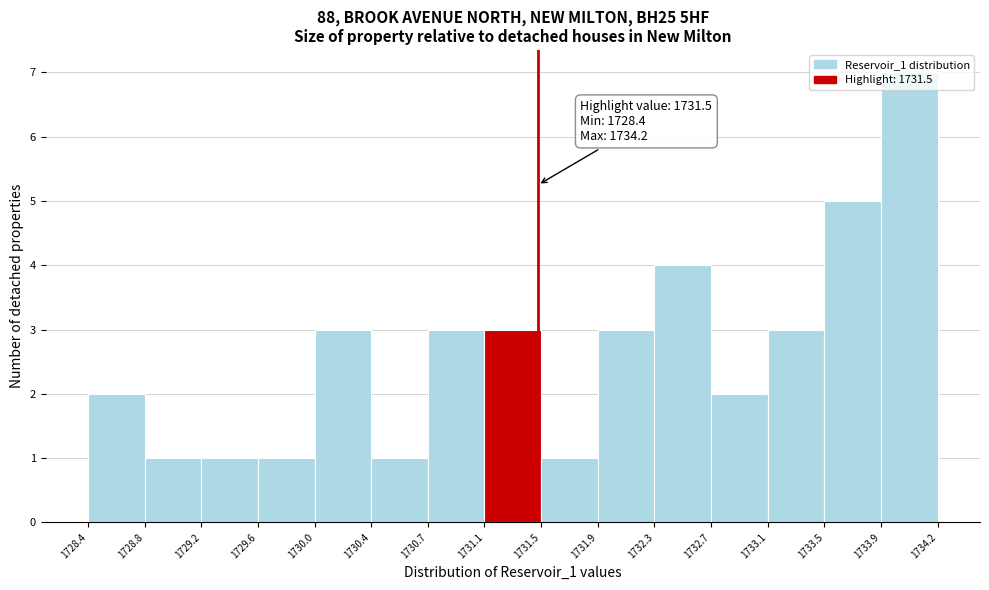

Over which range of the x-axis is the bar tallest?

1733.9 to 1734.2